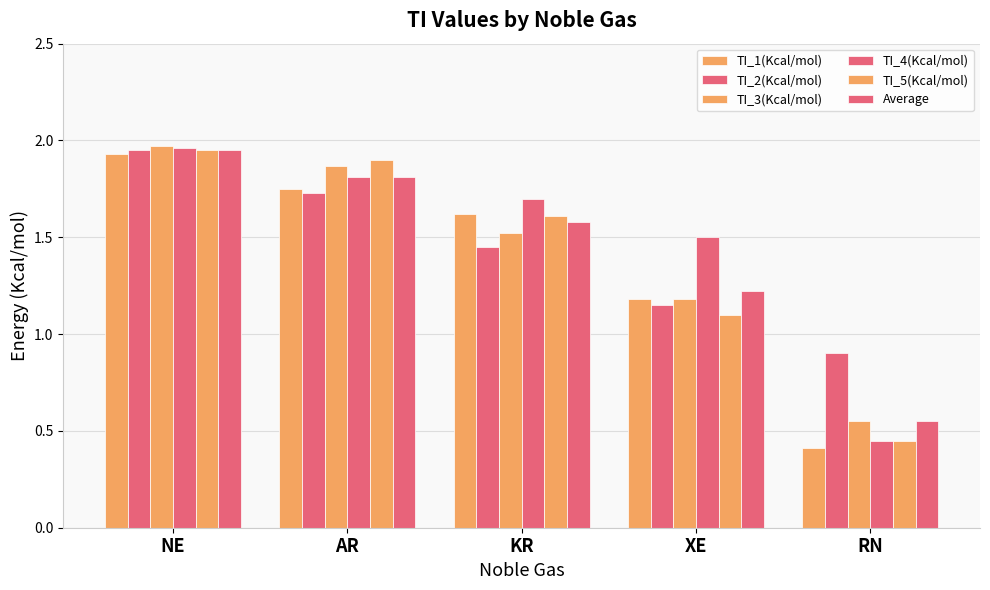

How many bars are there in total?

30